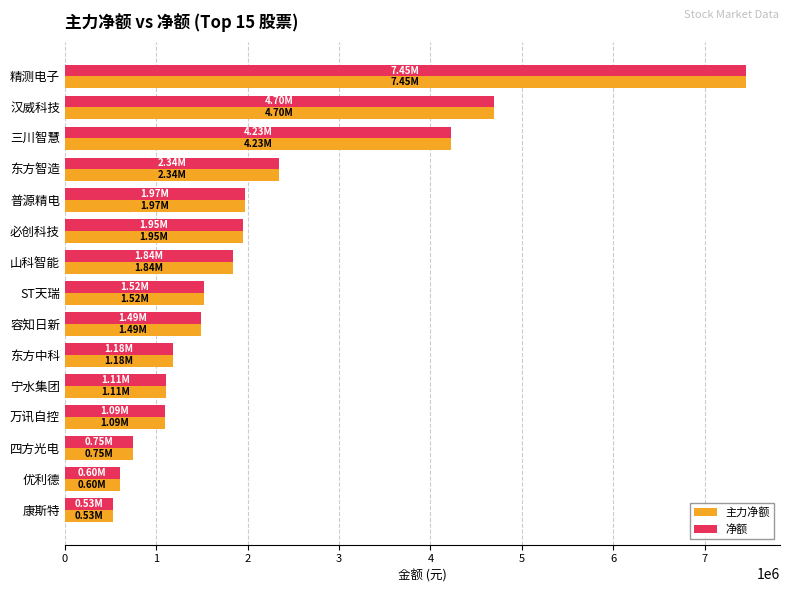

At how many categories does at least one series exceed 5747508?

1